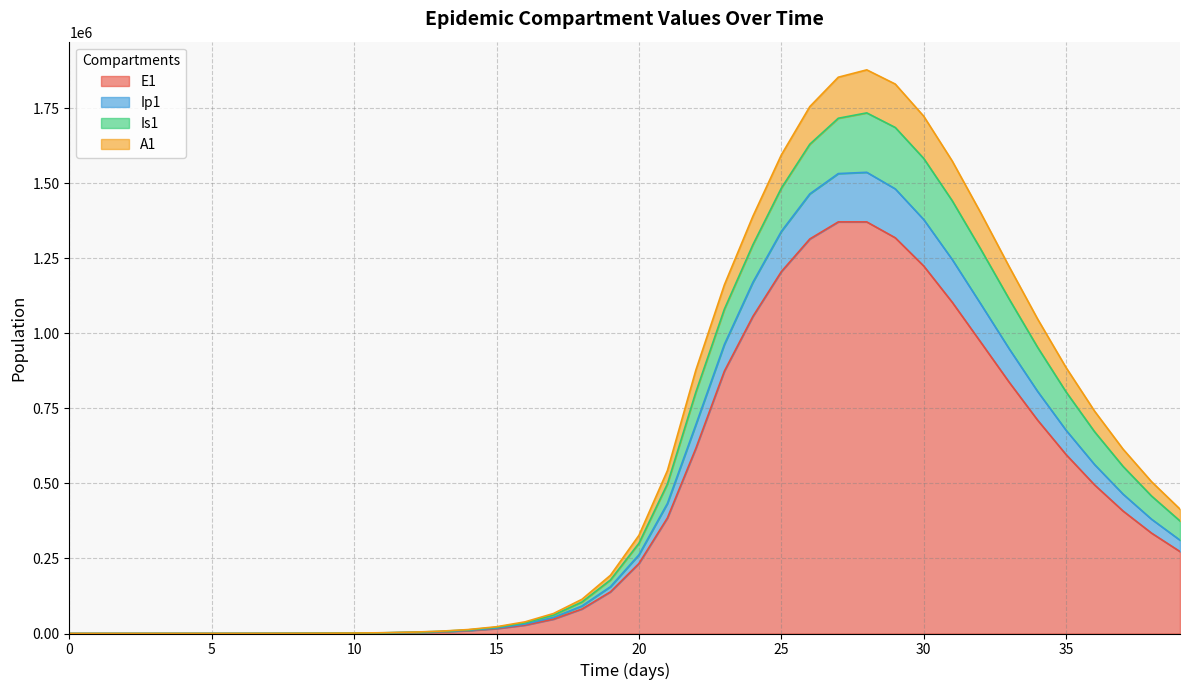

What is the highest value of the E1 series?

1371914.9